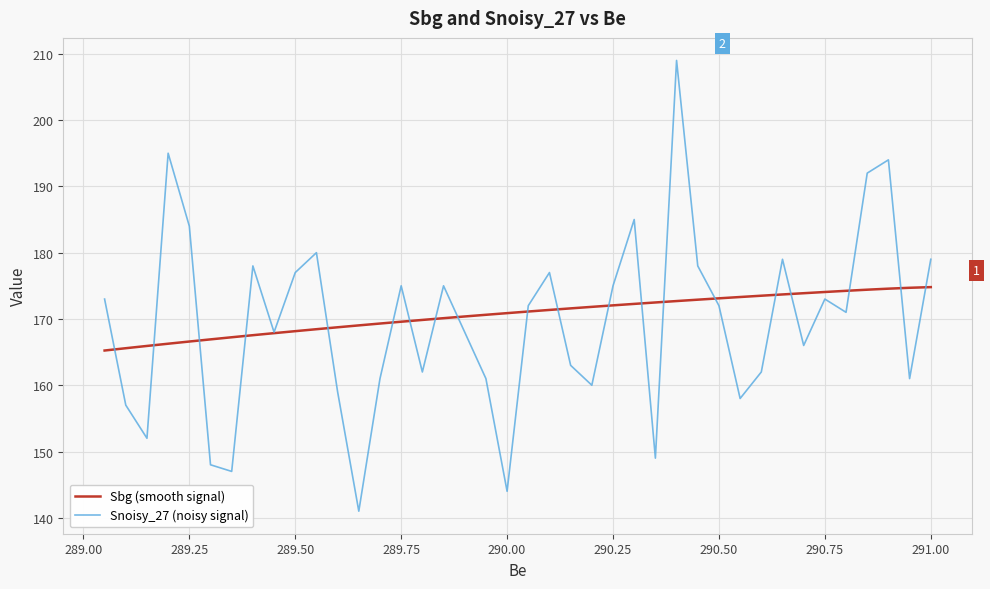

True or false: Snoisy_27 (noisy signal) has more than 1 points higher than both neighbors.

True